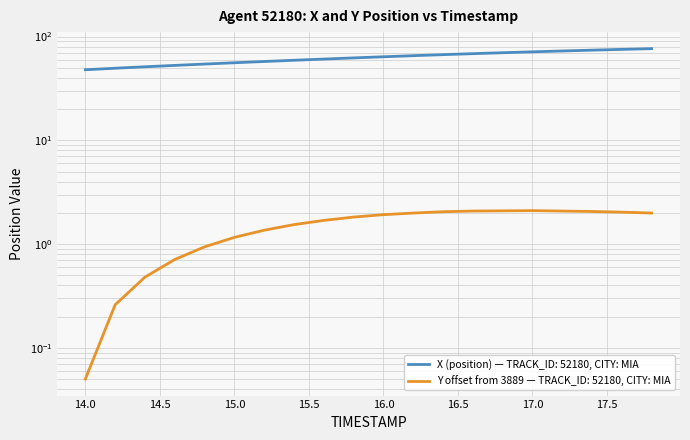

Is the value of Y (position) at 17.0 greater than the value of X (position) at 14.6?

No